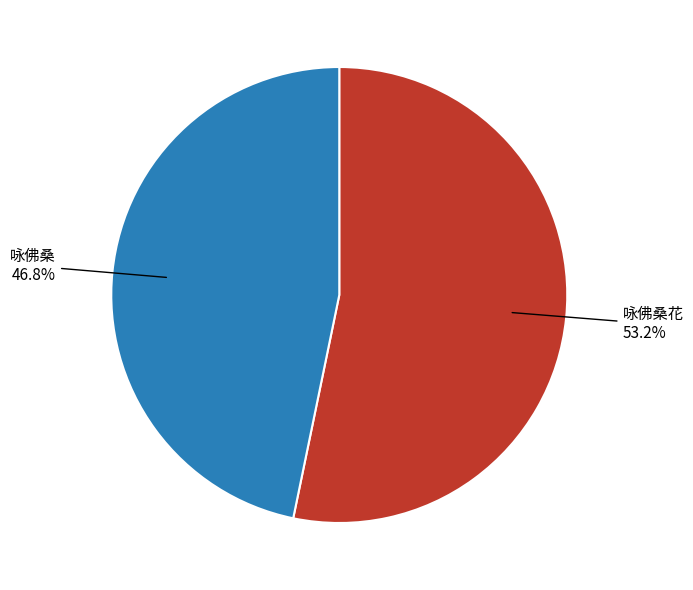

Which slice is the largest?

咏佛桑花